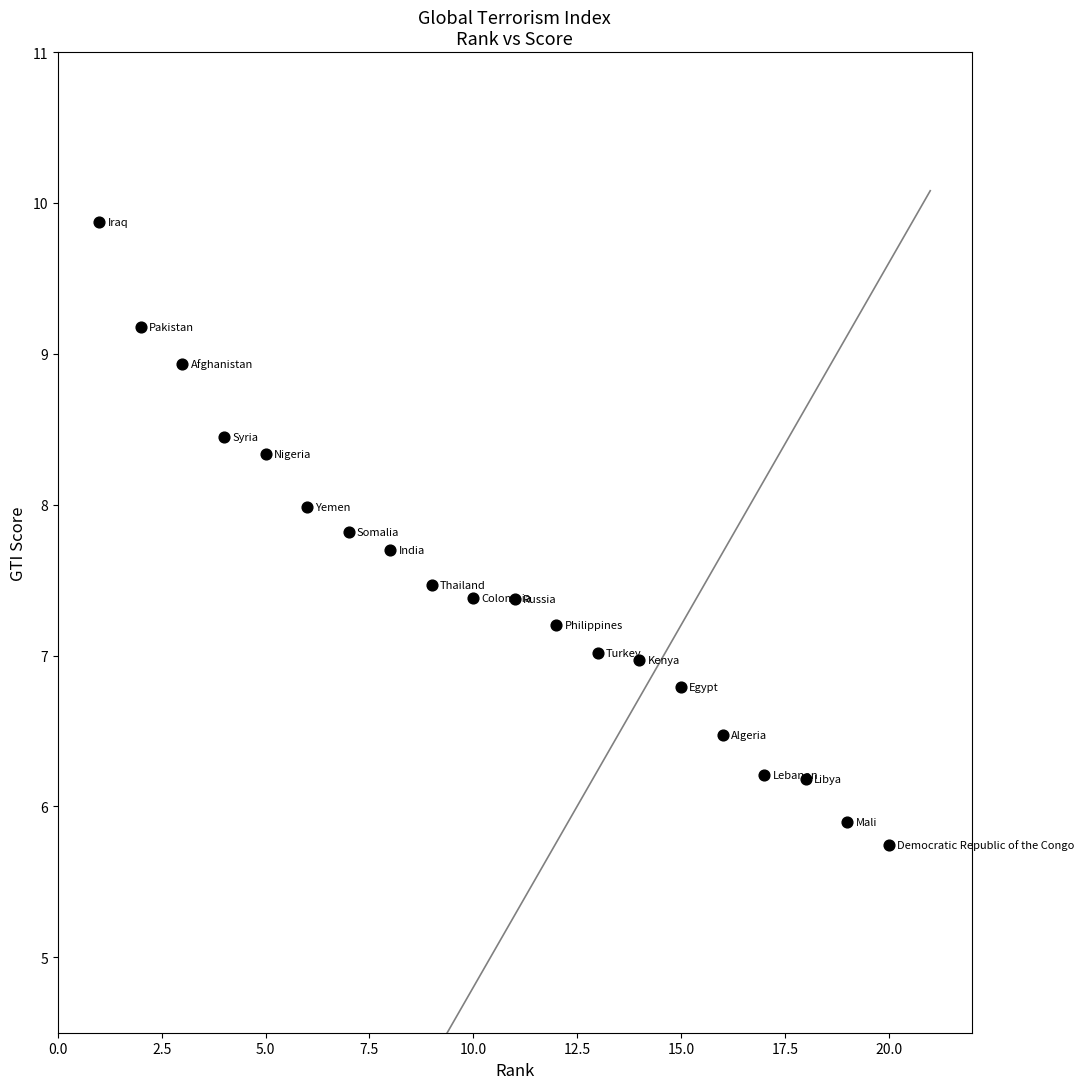

What is the range of Y values (max minus min)?

4.1